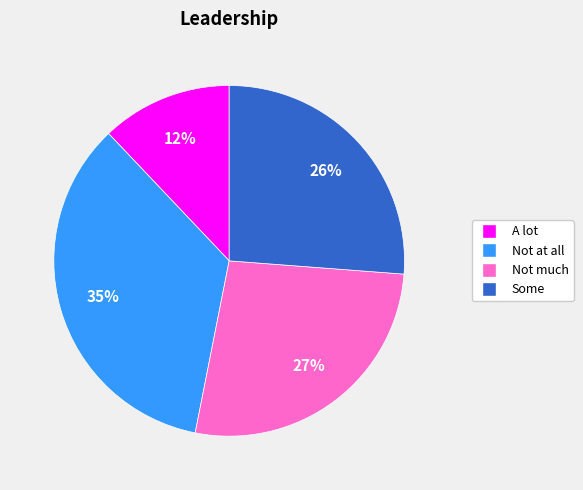

Count the number of slices in the pie.

4